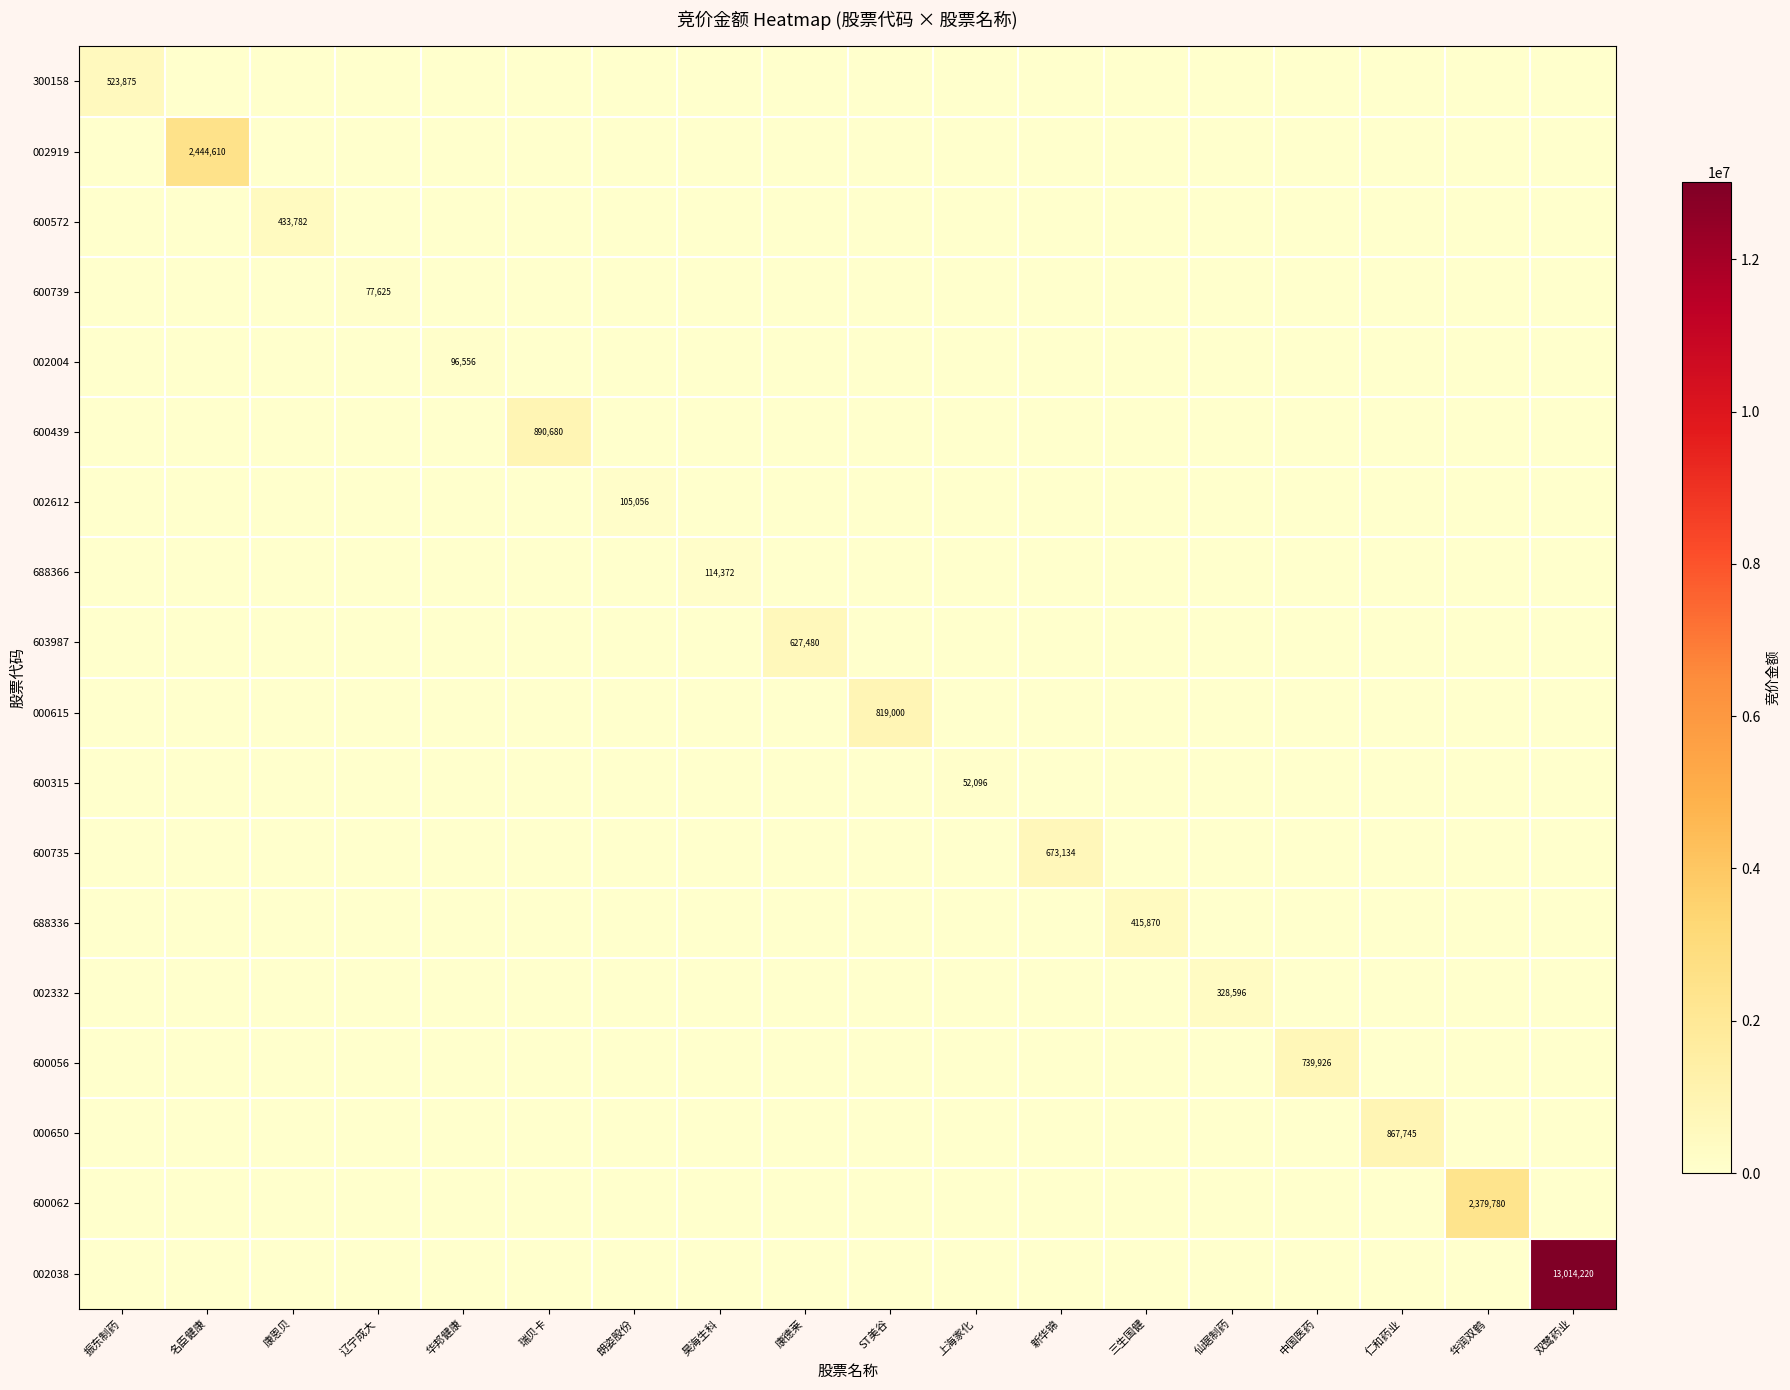

Is it true that 603987 equals 1035809 at 康德莱?

False